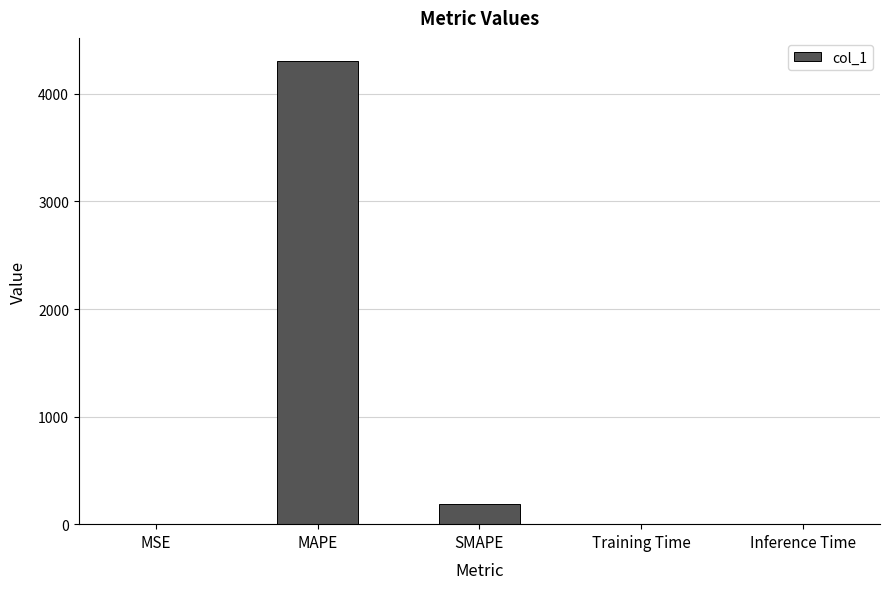

Which label corresponds to the largest value in the chart?

MAPE